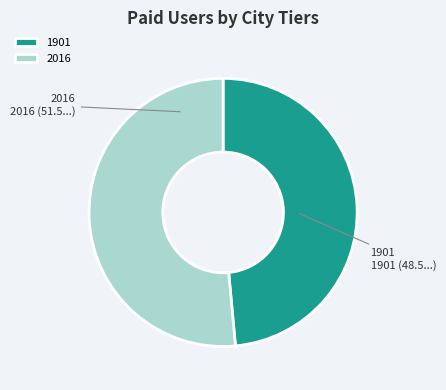

Between 2016 and 1901, which is larger?

2016